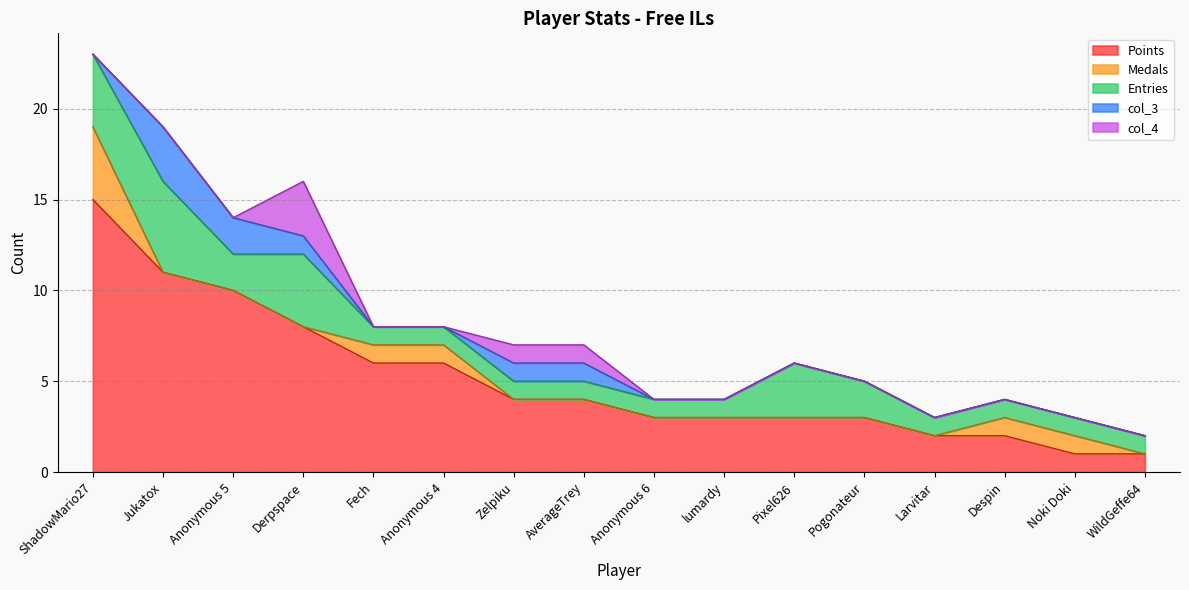

Count the Entries values in the range 1 to 3.

13